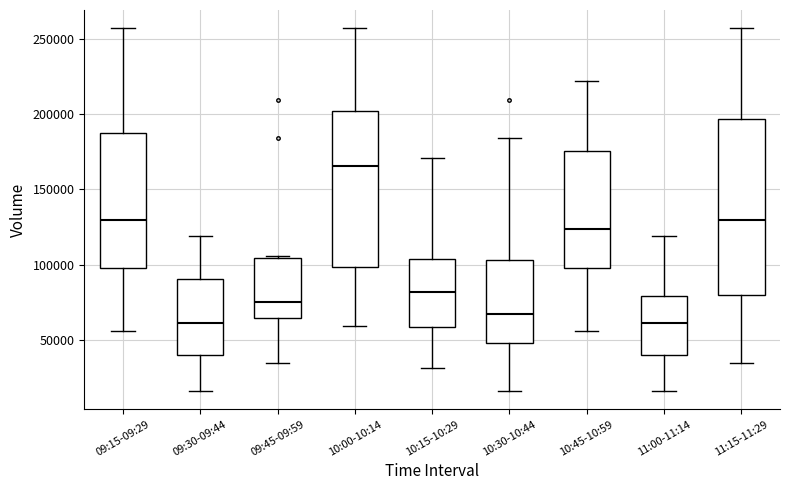

Which box is the tallest, from its lower edge to its upper edge?

11:15-11:29